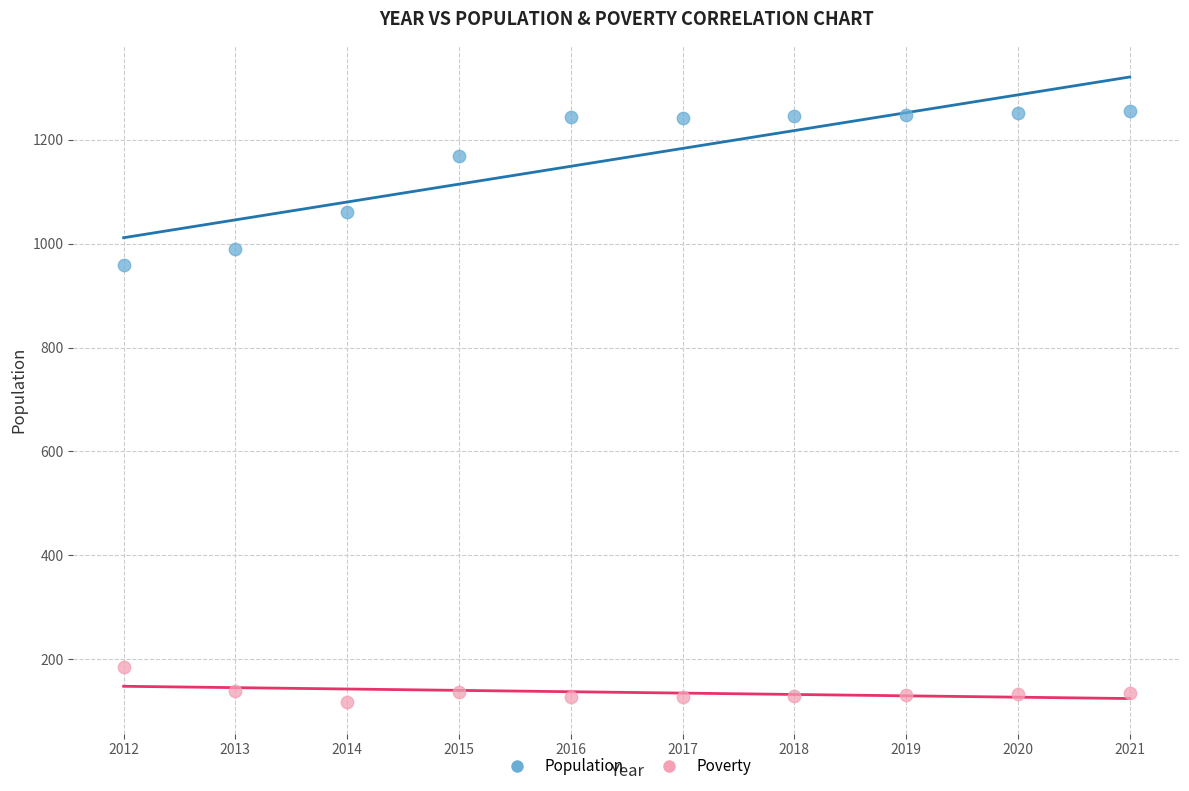

Across all data points, what is the range of Y values (max minus min)?

1138